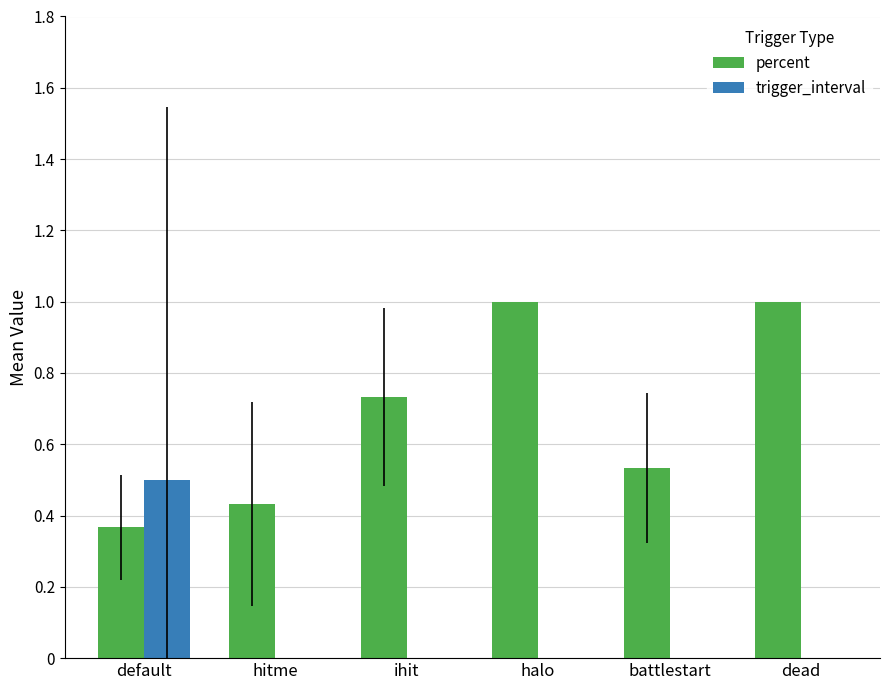

Is the value of trigger_interval at battlestart greater than the value of percent at ihit?

No